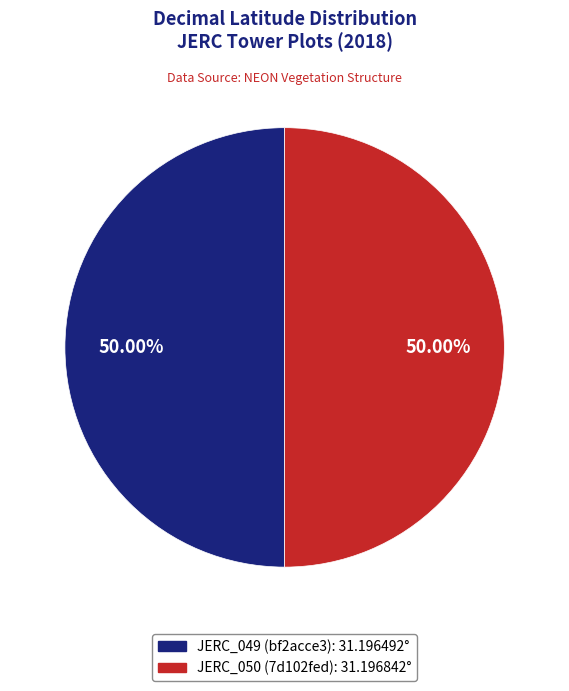

Do JERC_050 (7d102fed) and JERC_049 (bf2acce3) together represent more than half of the pie?

Yes